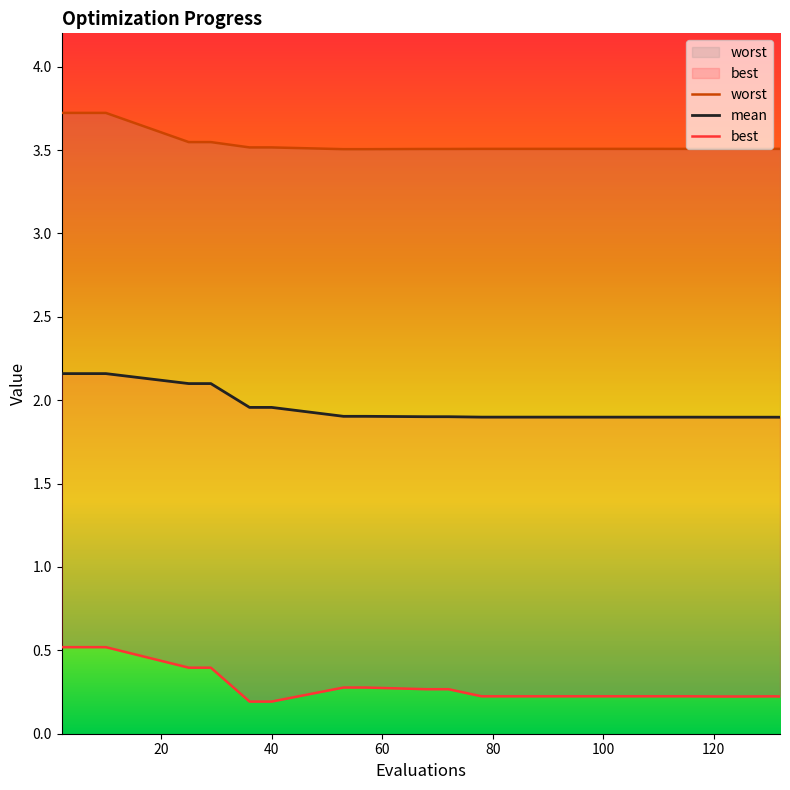

What is the minimum value for mean?

1.9